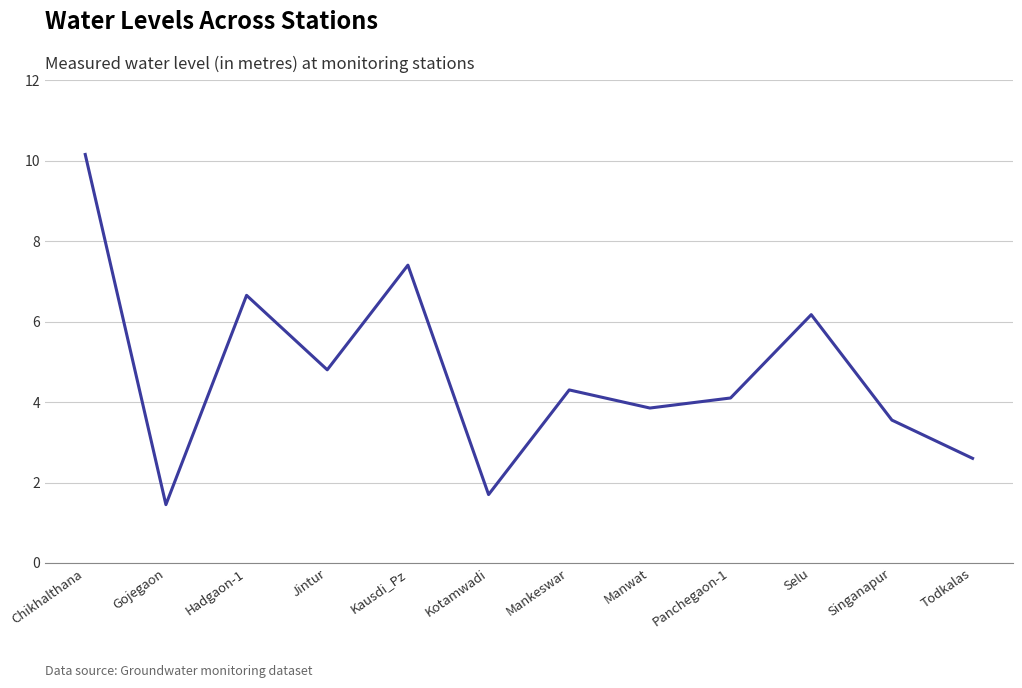

How many values exceed 4?

7